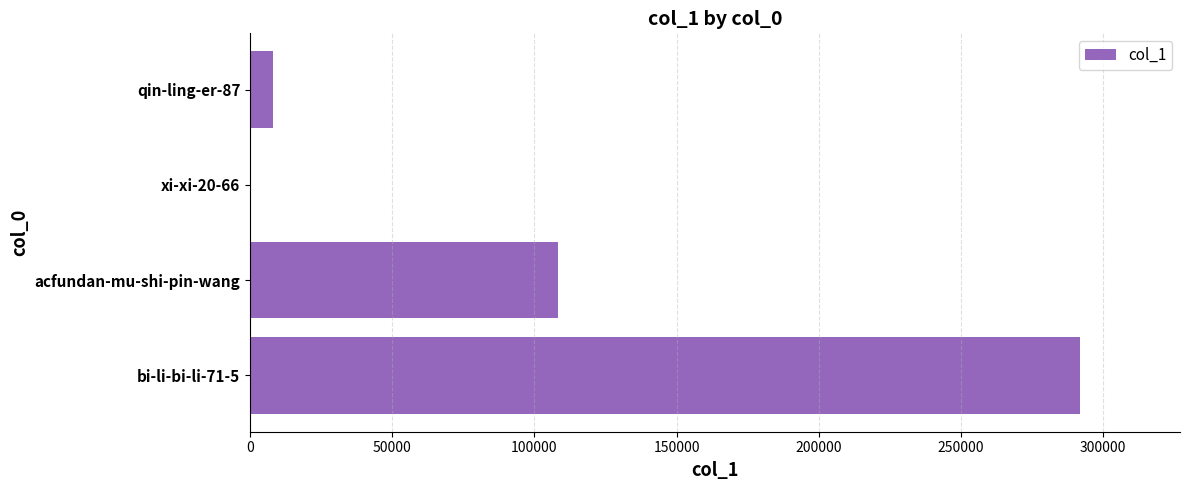

Is it true that the value at bi-li-bi-li-71-5 is 291985?

True